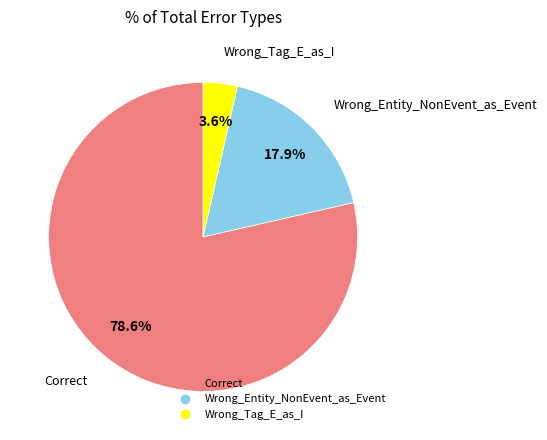

To the nearest percent, what portion does Wrong_Entity_NonEvent_as_Event represent?

18%